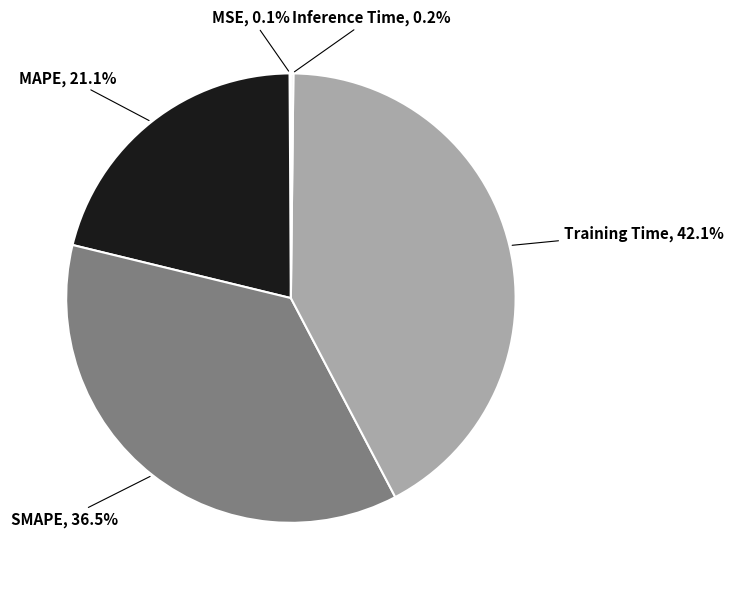

What is the largest slice in the pie chart?

Training Time